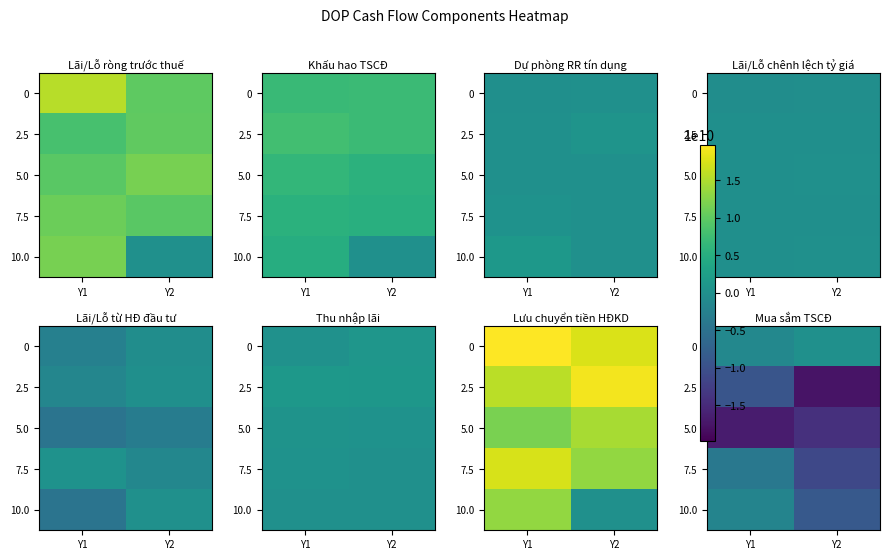

At which category is the sum across all series the highest?

Y1